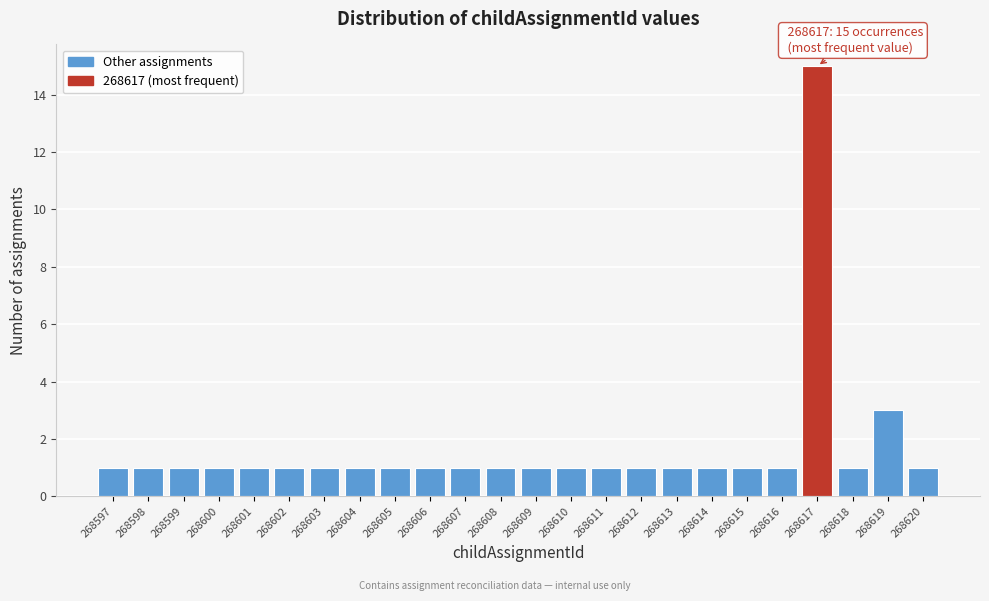

Which range on the x-axis has the tallest bar?

268616.5 to 268617.5